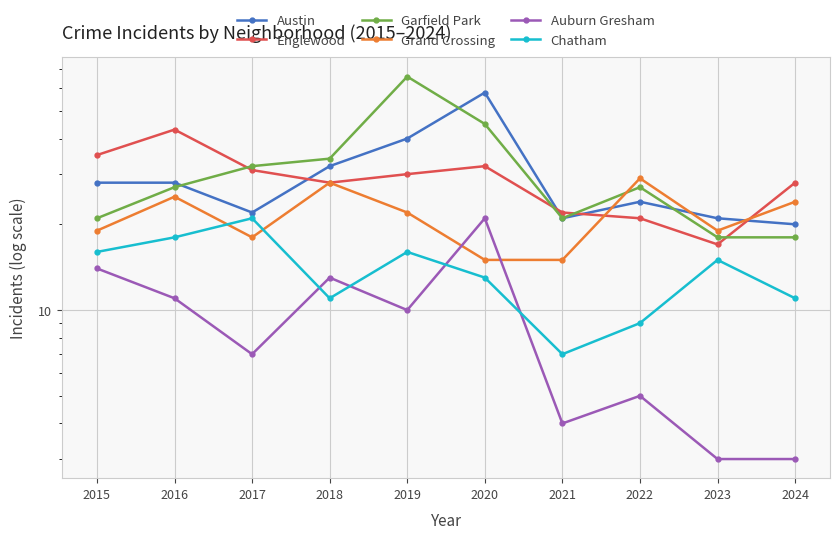

Which has a higher value, 2016 or 2017?

2016